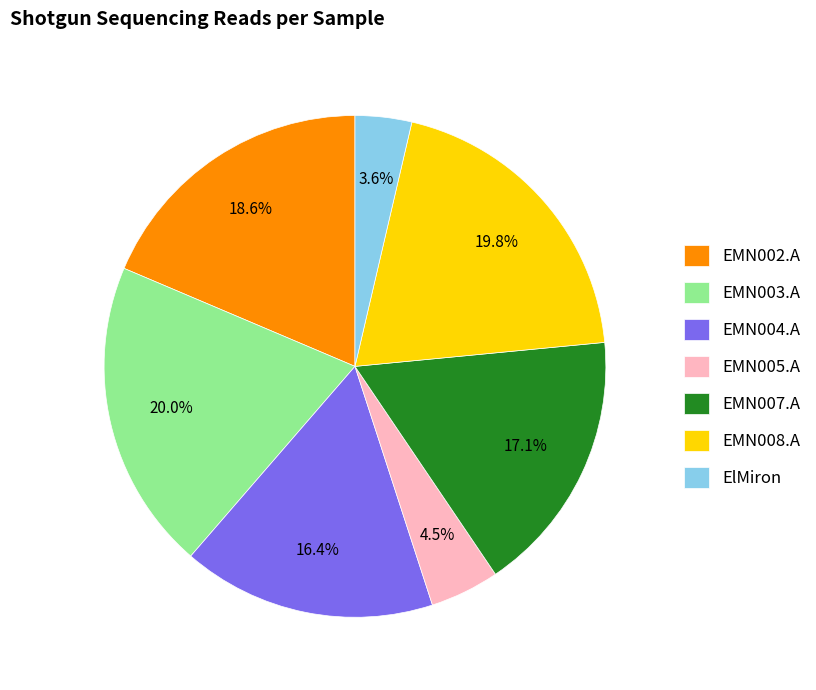

To the nearest percent, what is the average slice percentage?

14%